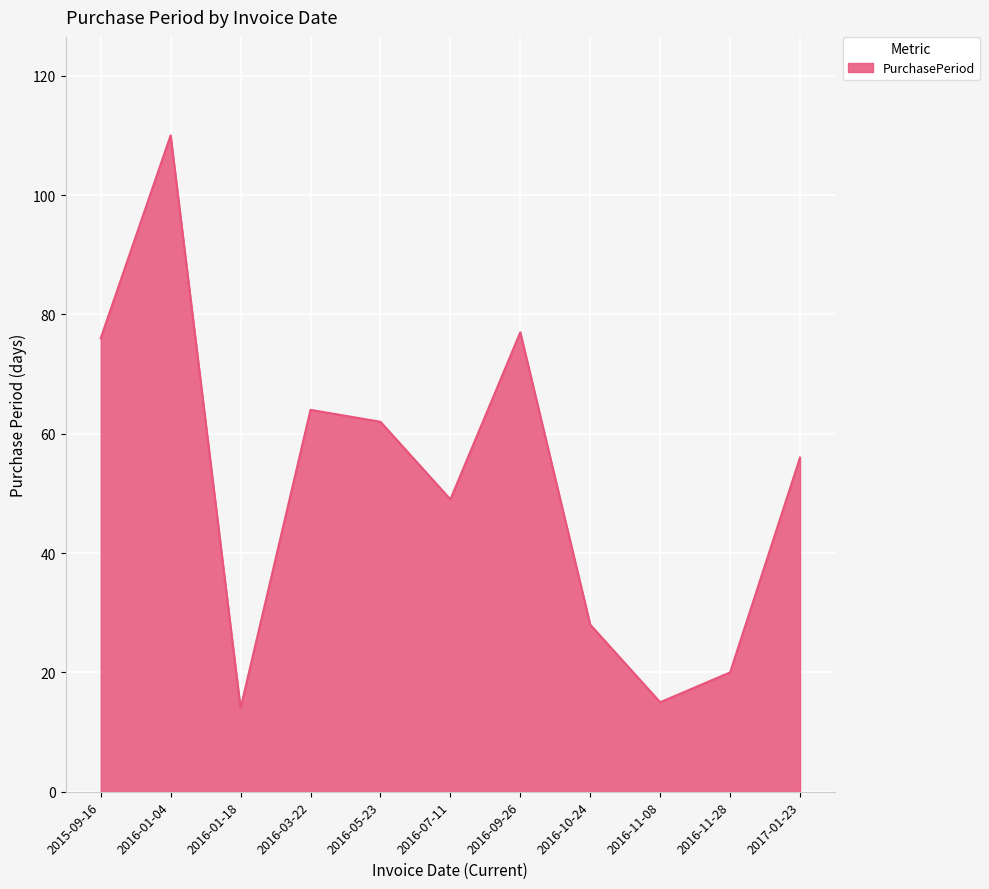

What is the sum of all values?

571